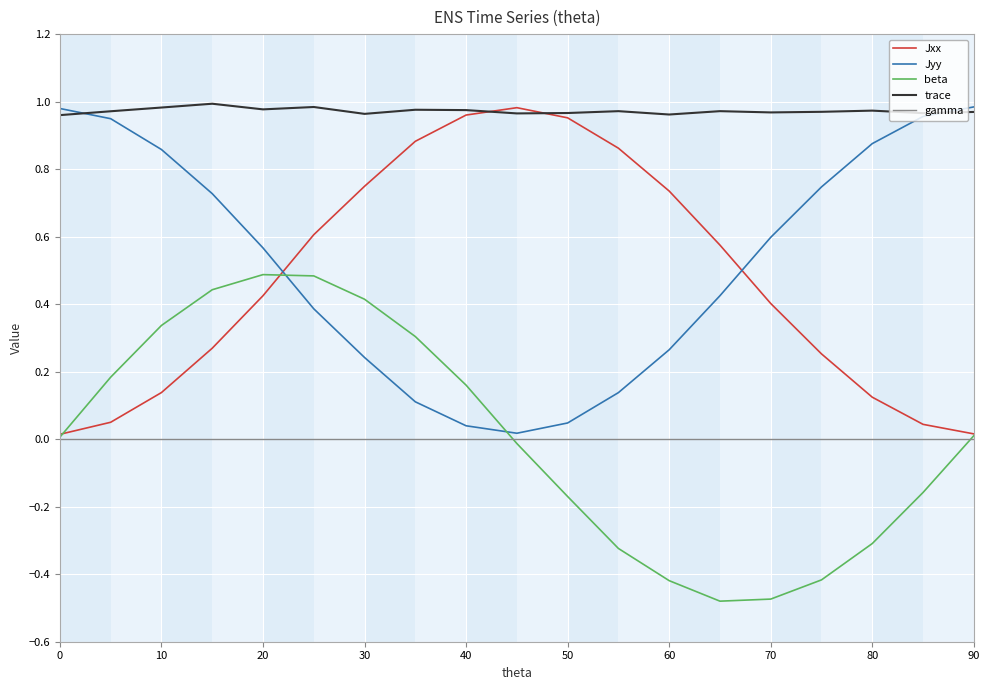

Which series ends up on top after the final intersection of Jyy and beta?

Jyy